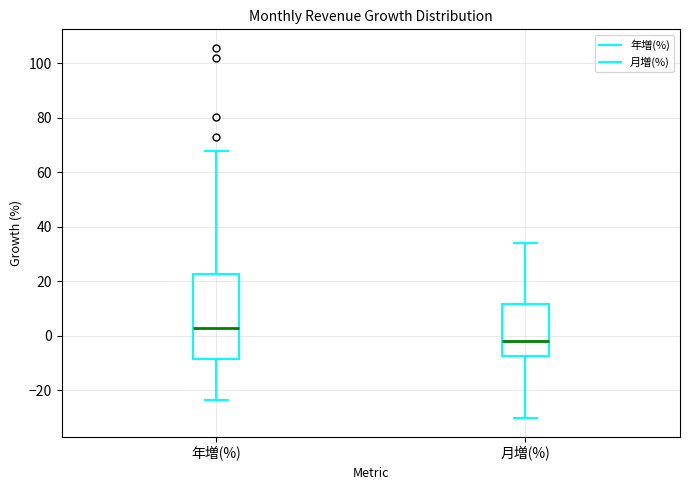

Where is the lower edge of the box for 月増(%) on the y-axis? The values are not printed on the chart, so give them approximately, as read against the axis.

-8